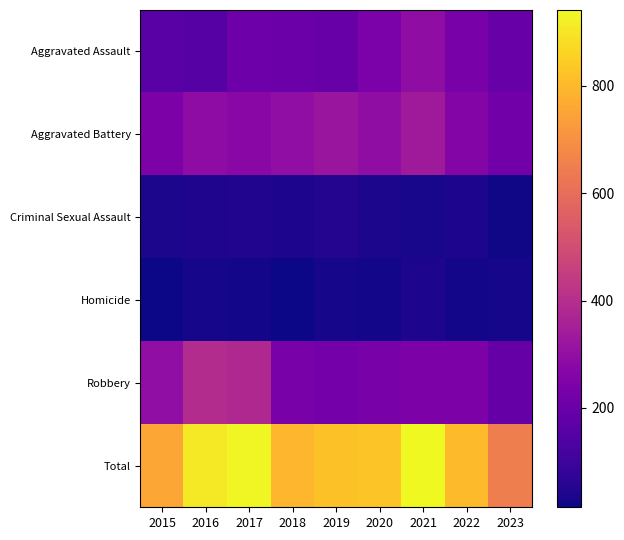

Which category has the lowest value across all series?

2018